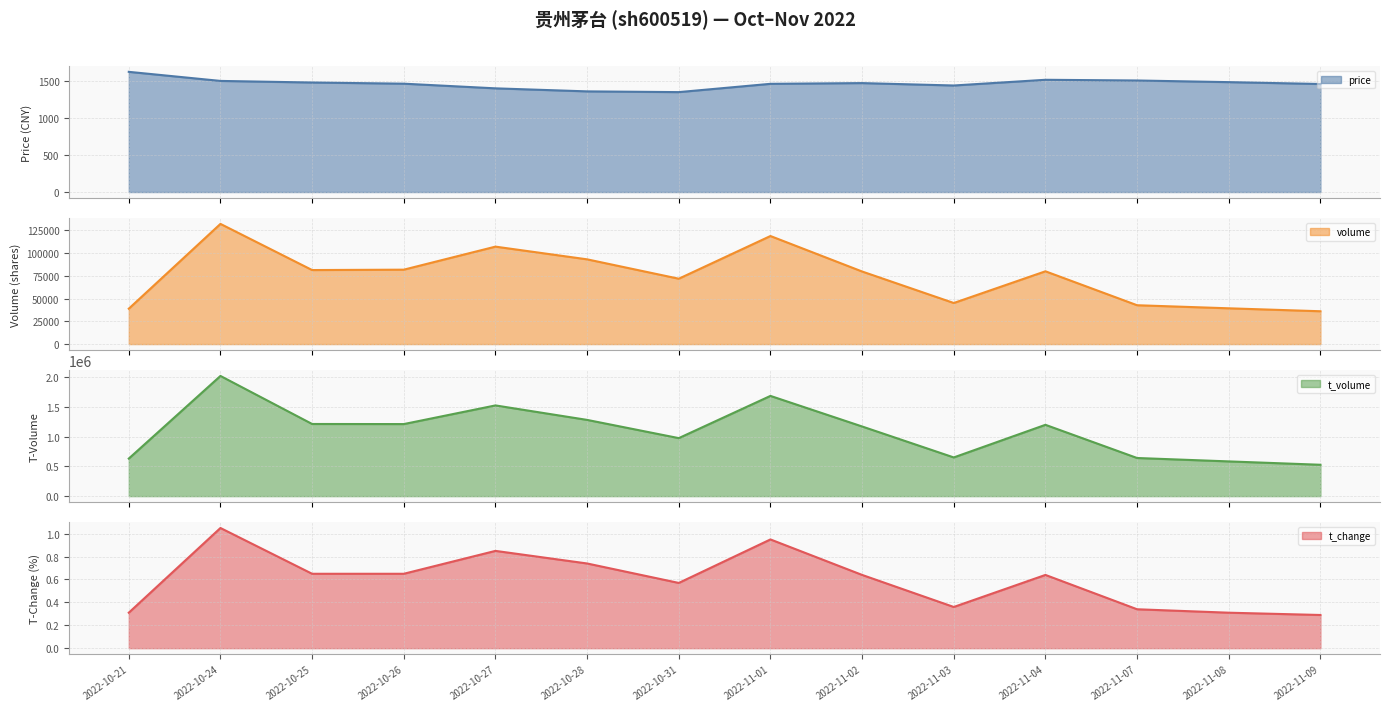

Does the chart display data point markers on the line(s)?

No